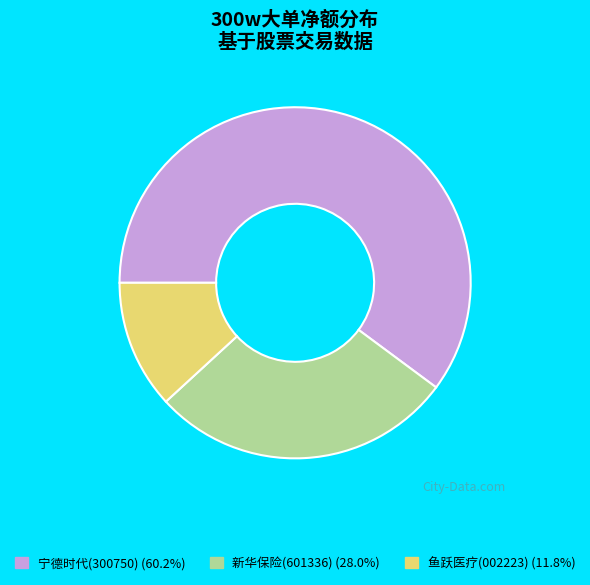

Does any single category account for the majority?

Yes